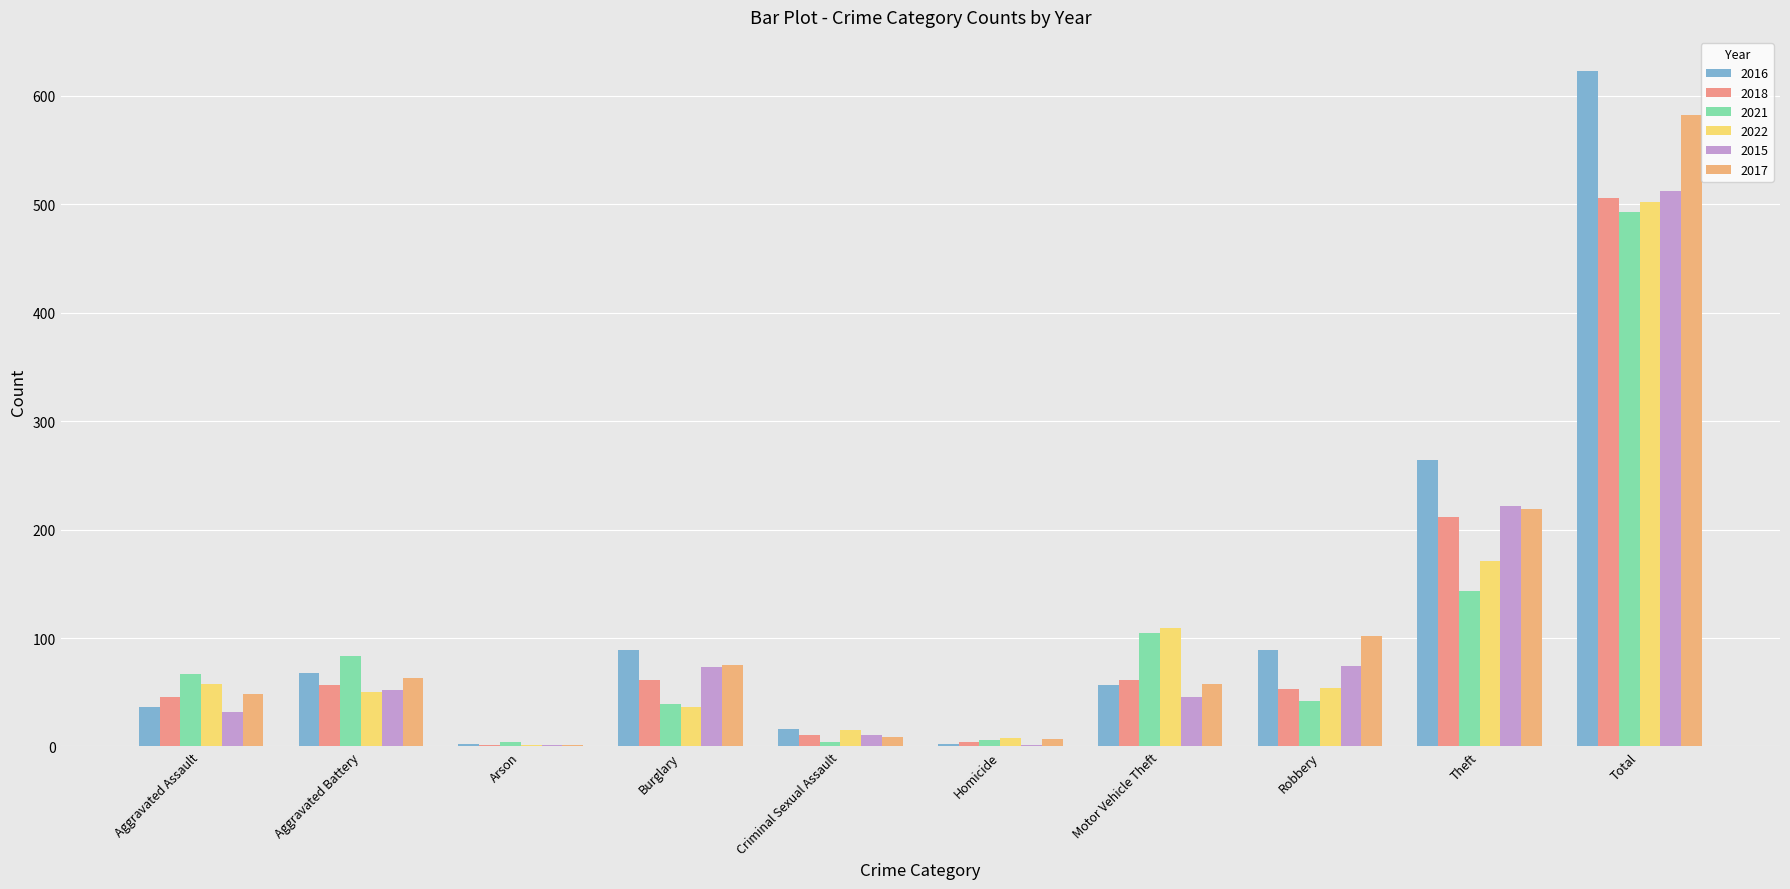

What is the label of the 6th bar from the left?

Homicide